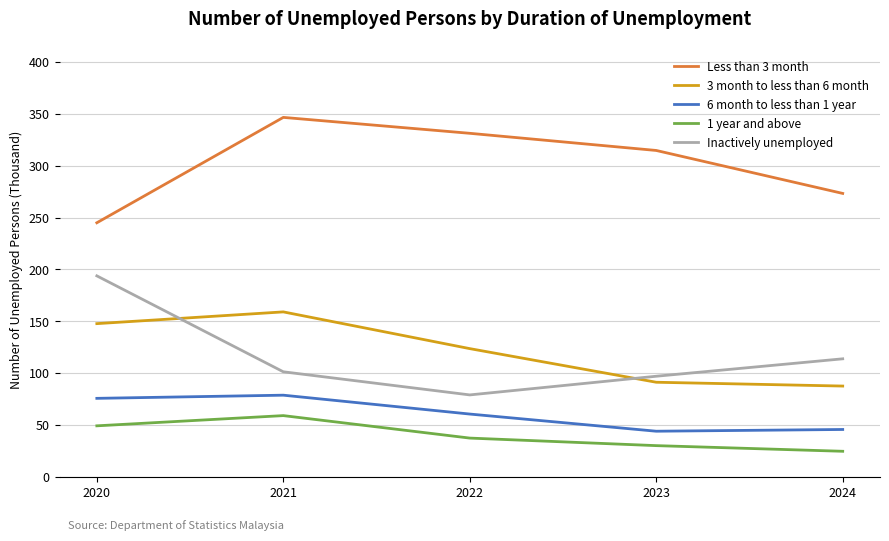

Rank the series by their maximum value, from lowest to highest.

1 year and above, 6 month to less than 1 year, 3 month to less than 6 month, Inactively unemployed, Less than 3 month